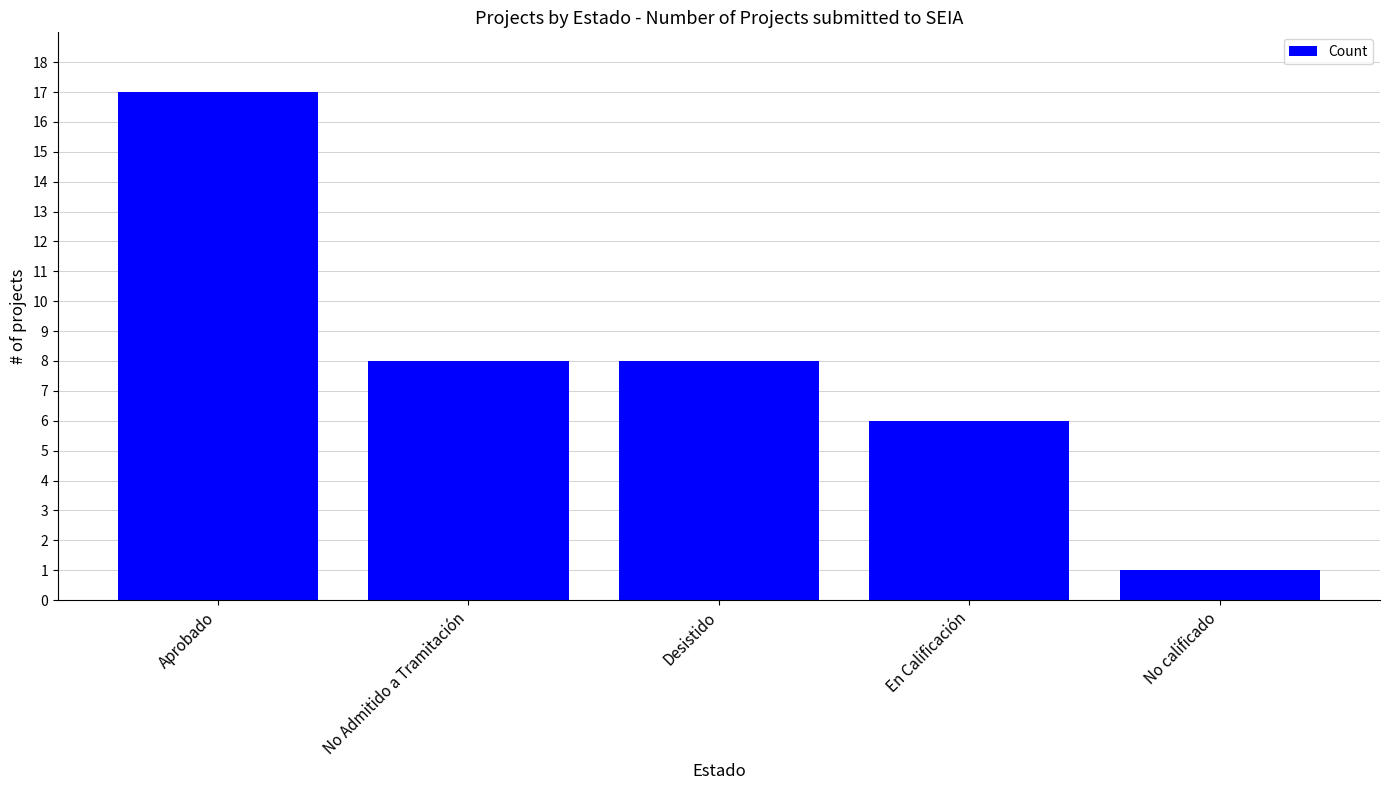

What is the label of the 2nd bar from the right?

En Calificación